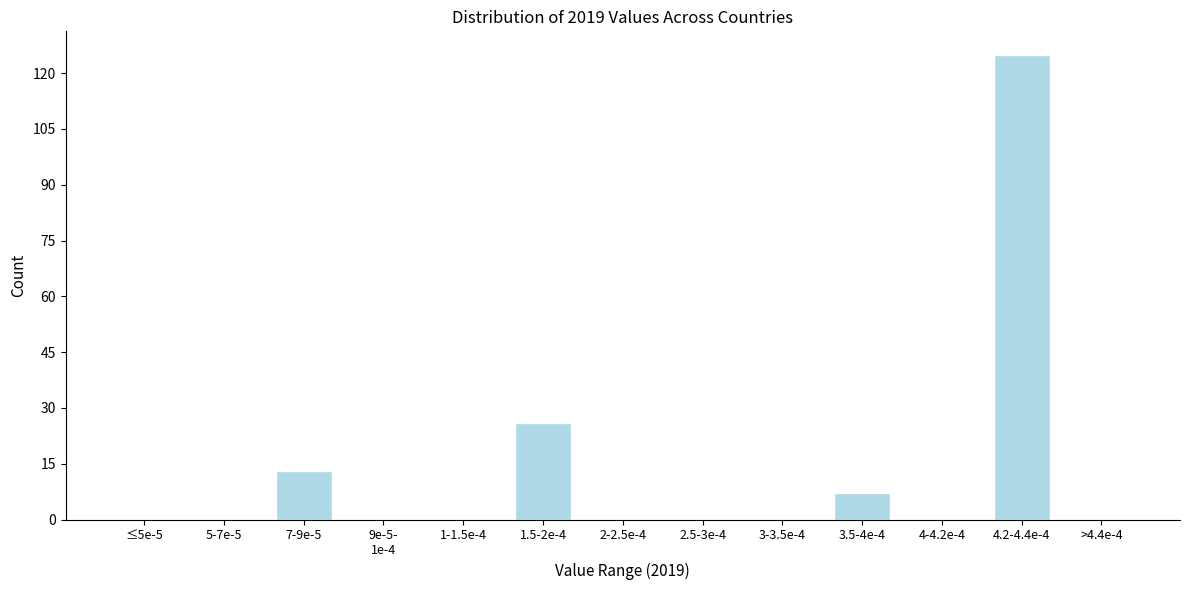

Approximately how many times larger is the value at 4.2-4.4e-4 compared to 7-9e-5?

9.6